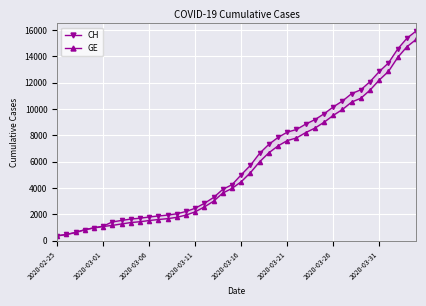

At 18, list the series in order from largest to smallest.

CH, GE